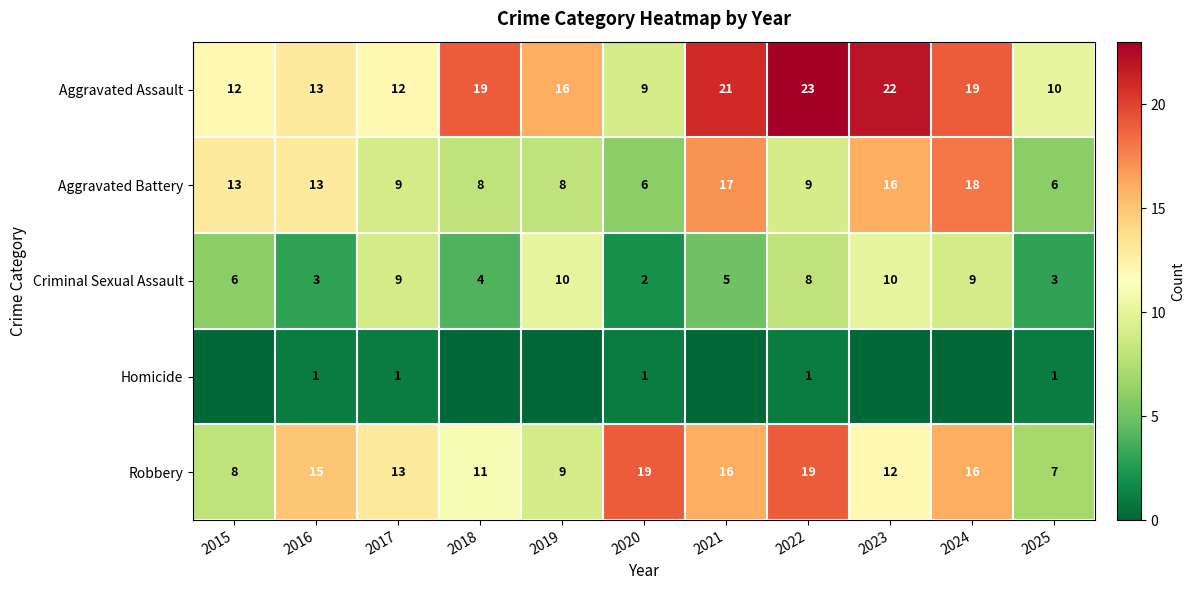

The Robbery series shows 27 at 2021. True or false?

False